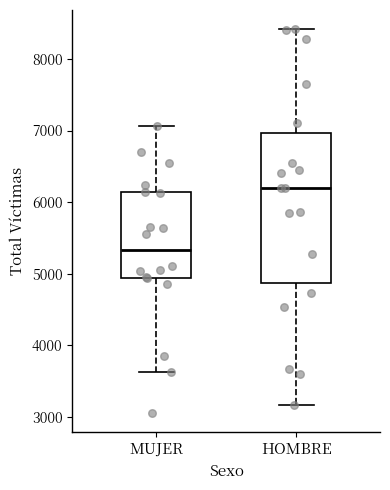

Which box is the tallest, from its lower edge to its upper edge?

HOMBRE